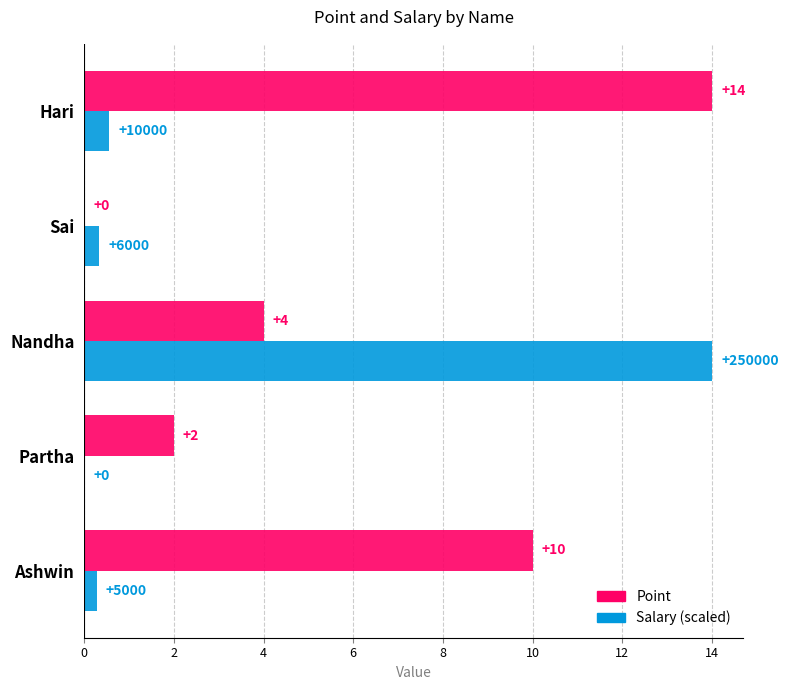

How many positive values does the Point series have?

4